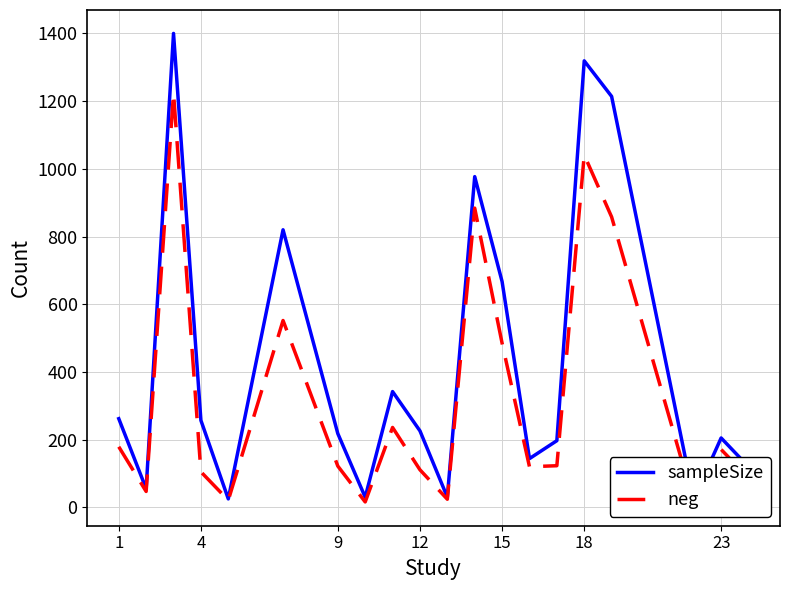

Is the value of sampleSize at 15 greater than the value of neg at 9?

No